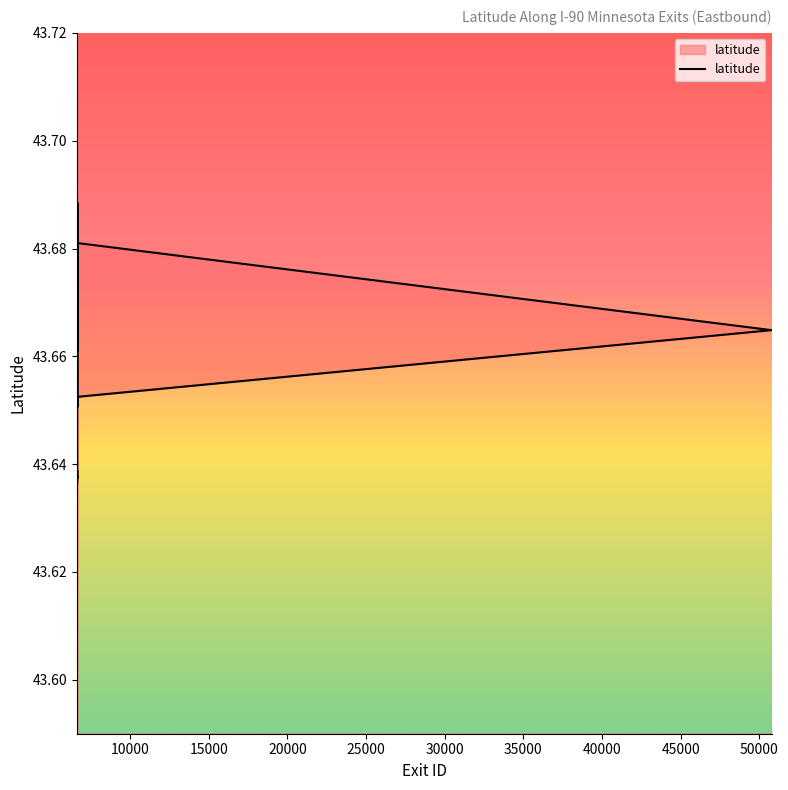

True or false: there are more than 0 points higher than both neighbors.

True